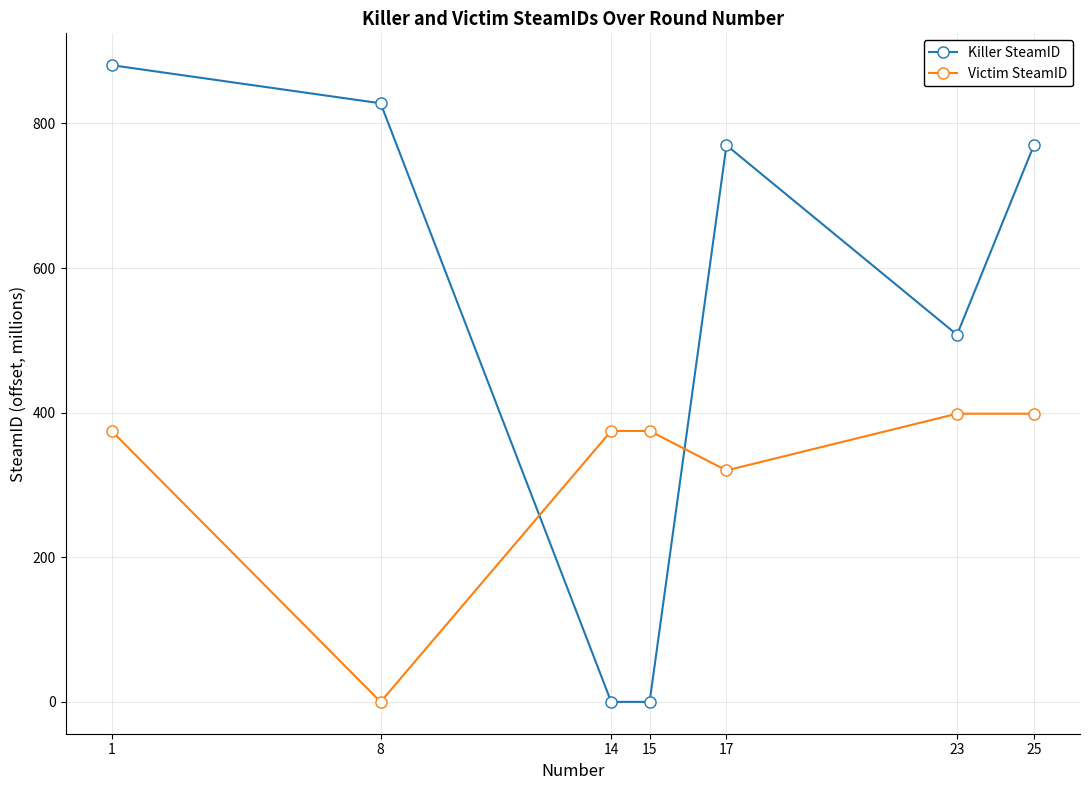

Rank the series at 8 from highest to lowest value.

Killer SteamID, Victim SteamID